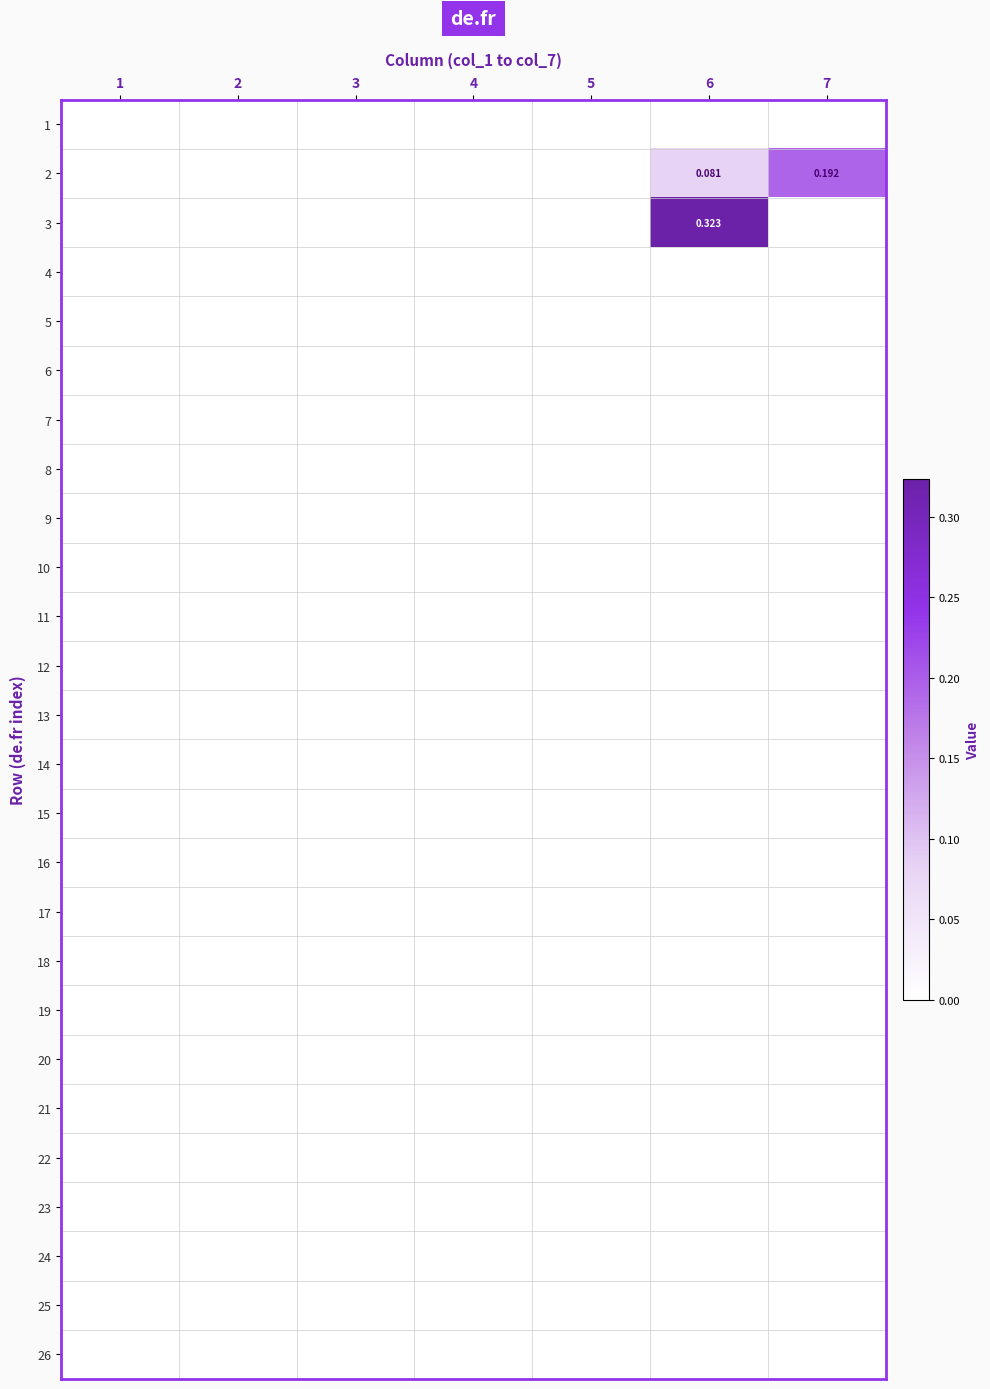

At which label is 23 closest to 0?

1